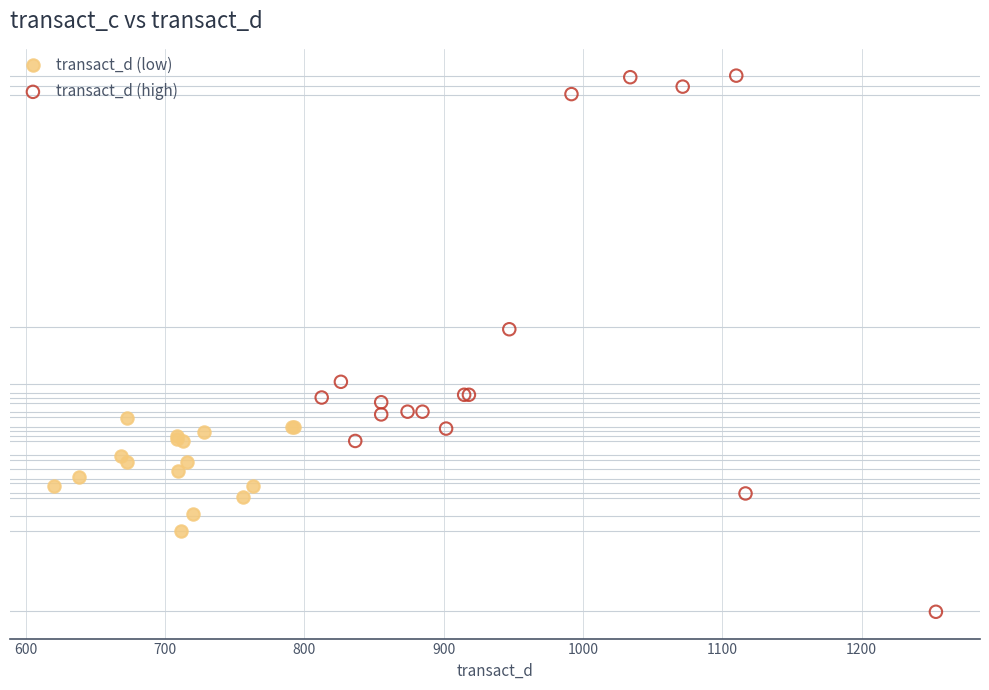

Which series has the widest spread of Y values?

transact_d (high)